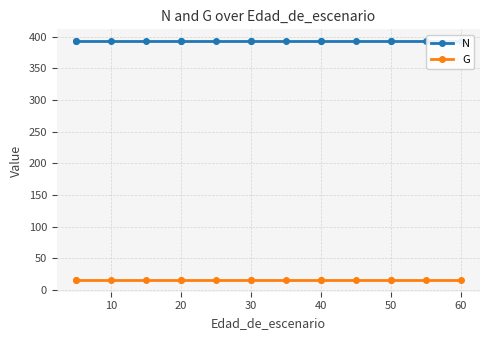

What is the lowest value of the G series?

16.1